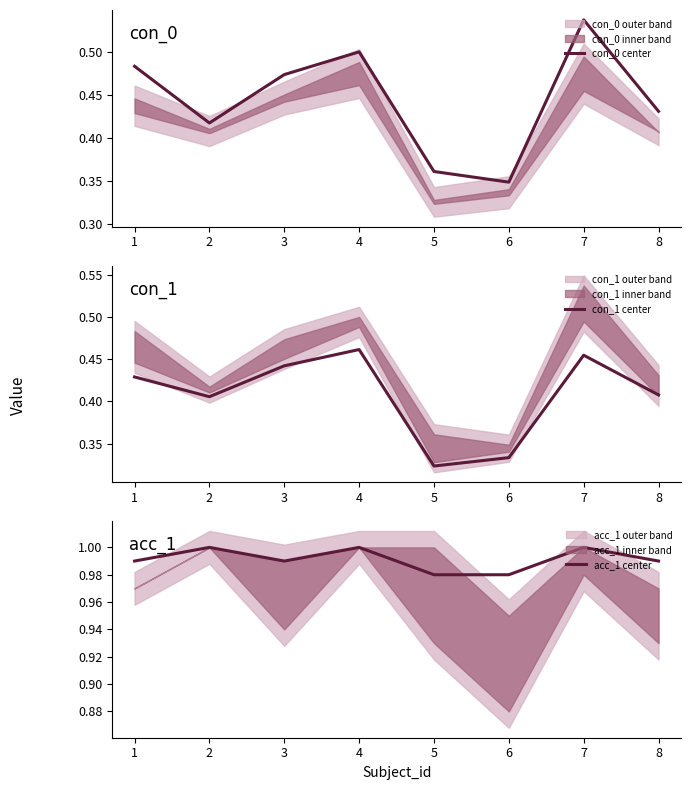

List the labels in order of con_0 center value, largest first.

7, 4, 1, 3, 8, 2, 5, 6